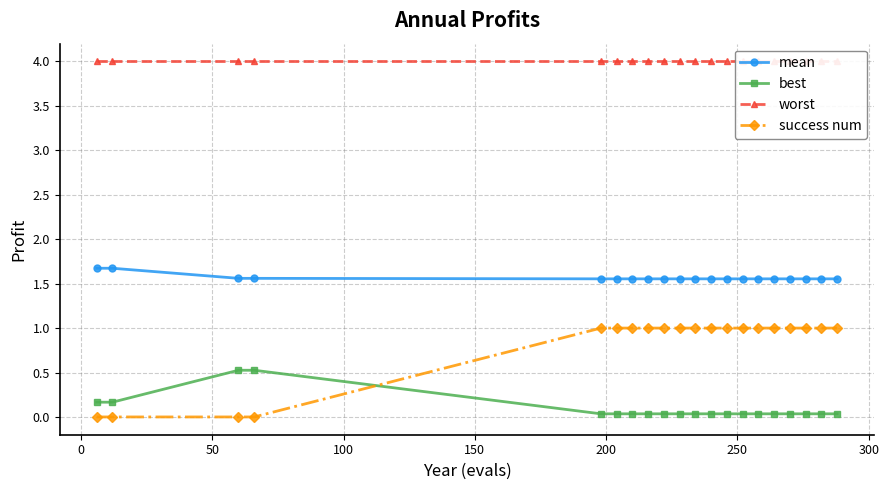

How many intersections are there between success num and best?

1